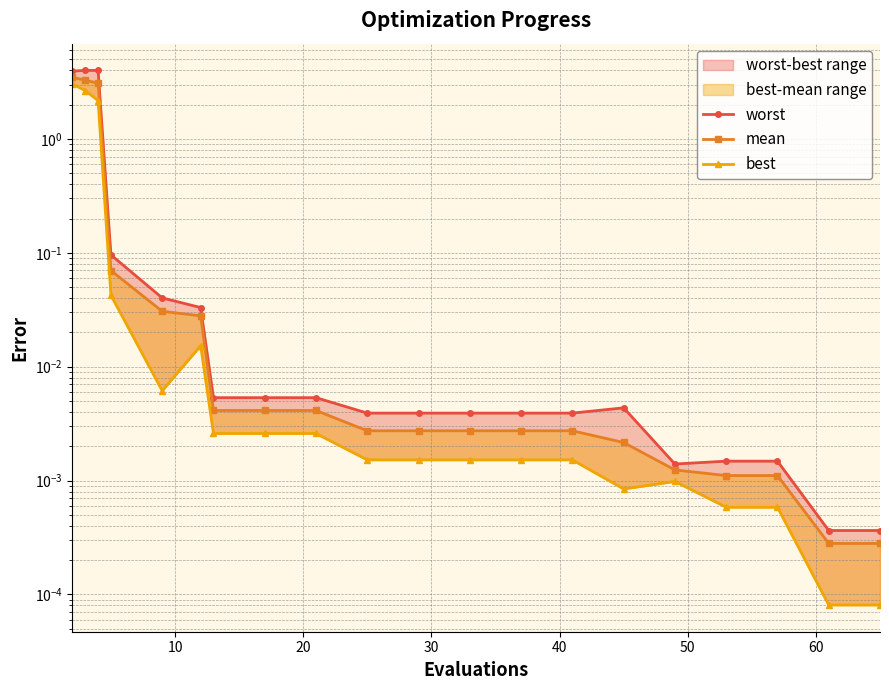

What is the sum of all mean values?

10.0